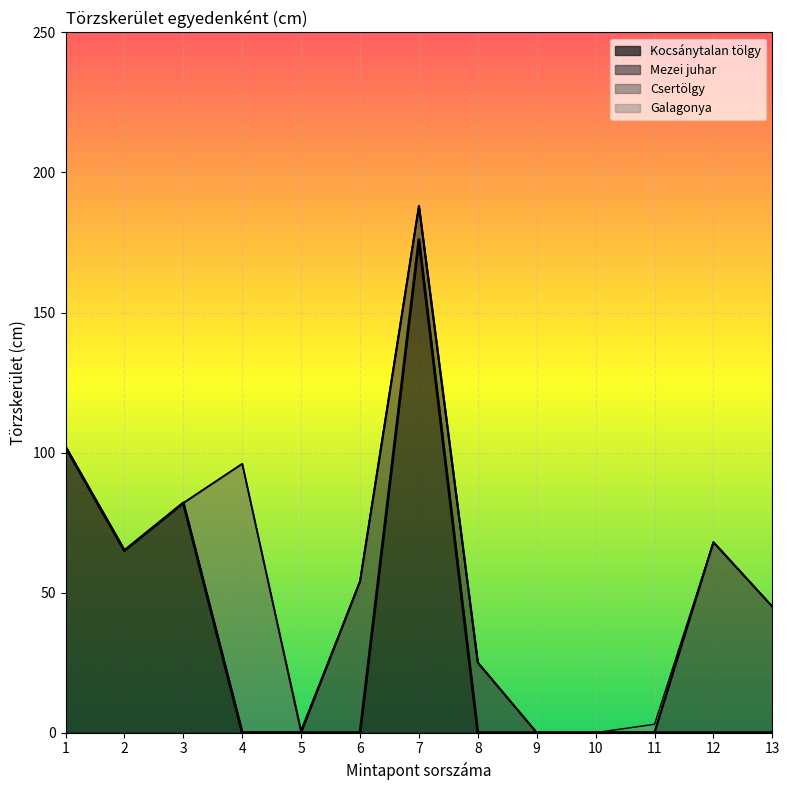

True or false: Kocsánytalan tölgy has a value of 0 at 9.

True